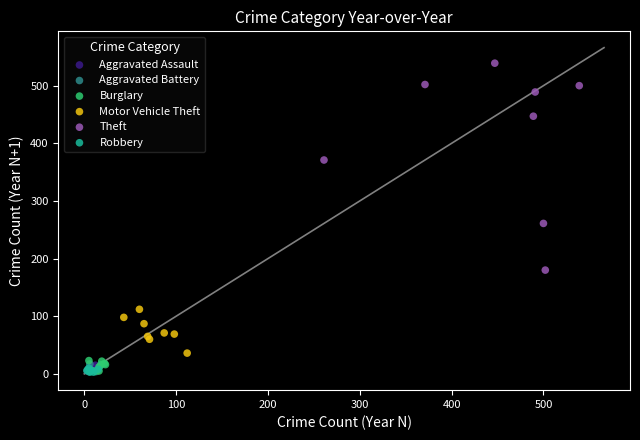

Which series has the widest spread of Y values?

Theft